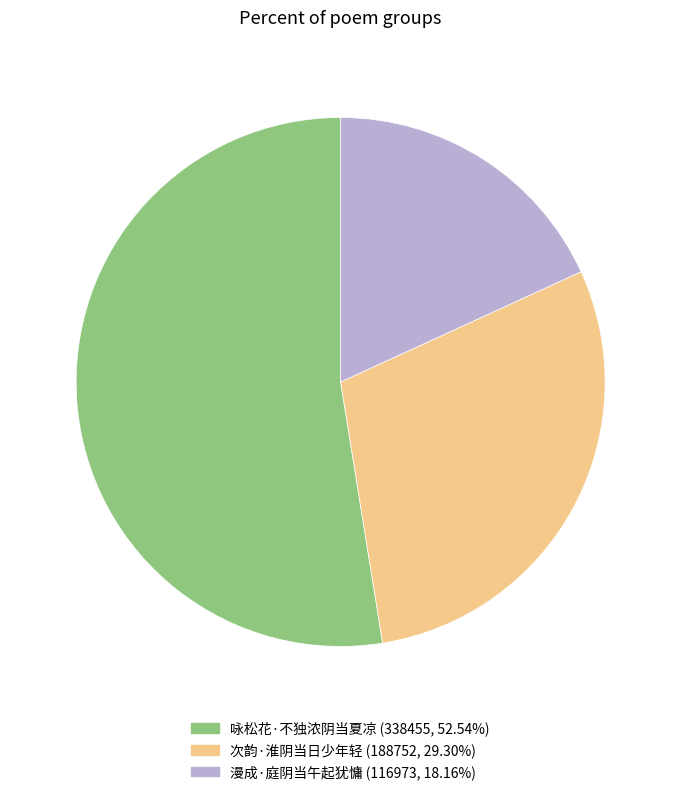

Do 漫成·庭阴当午起犹慵 and 次韵·淮阴当日少年轻 together represent more than half of the pie?

No